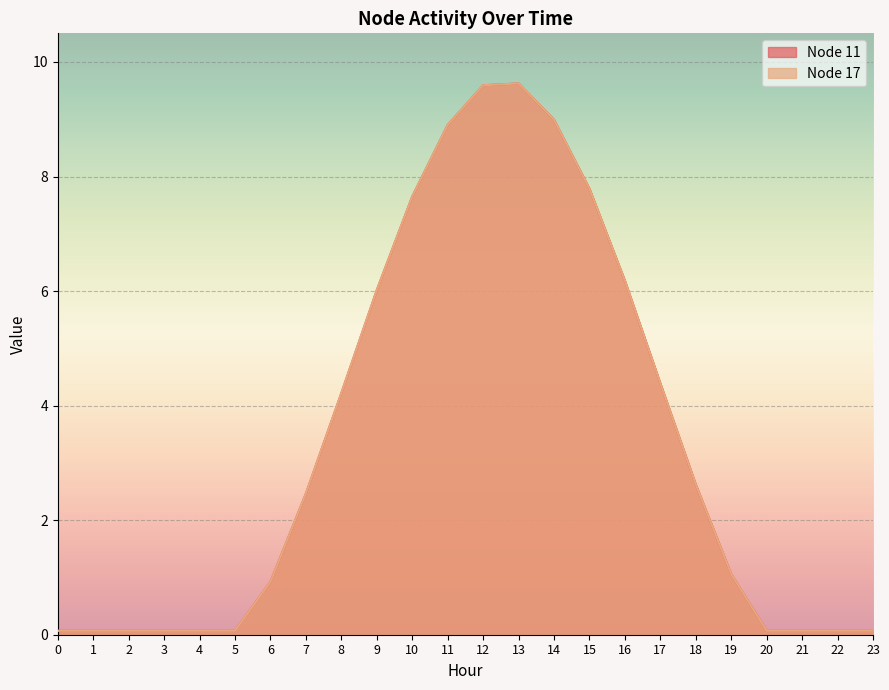

Which series has the largest range (max minus min)?

Node 11